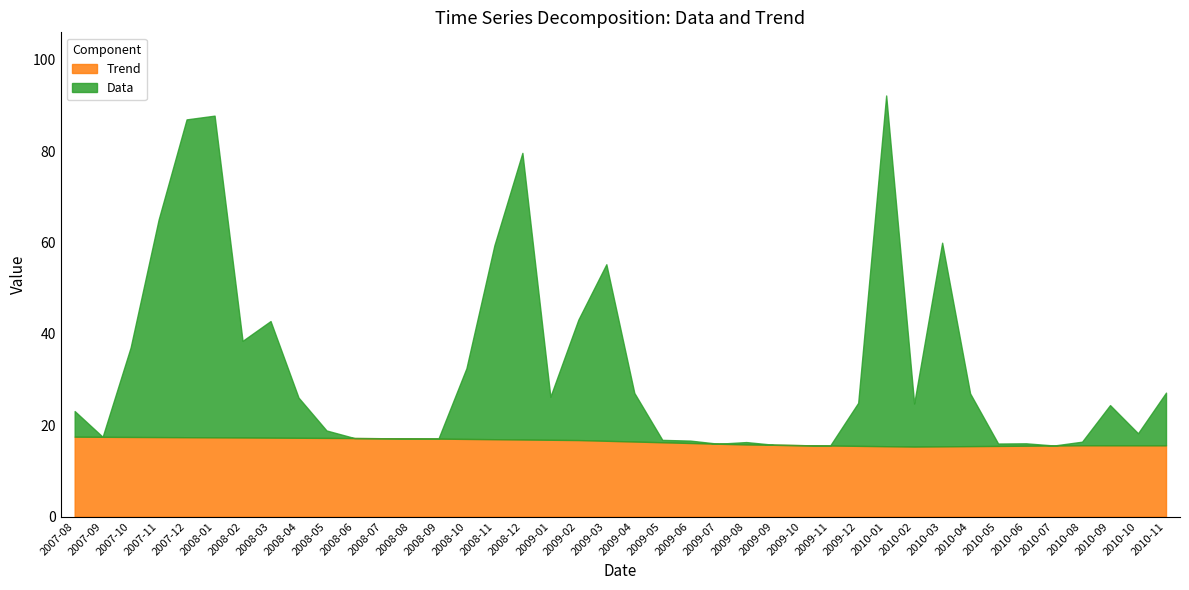

How many categories are shown in the chart?

40